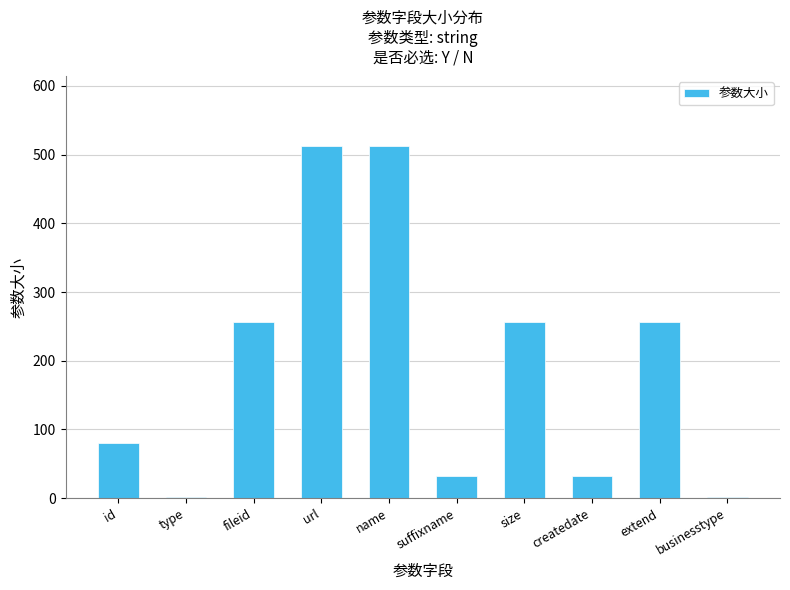

What is the difference between the values at businesstype and extend?

254